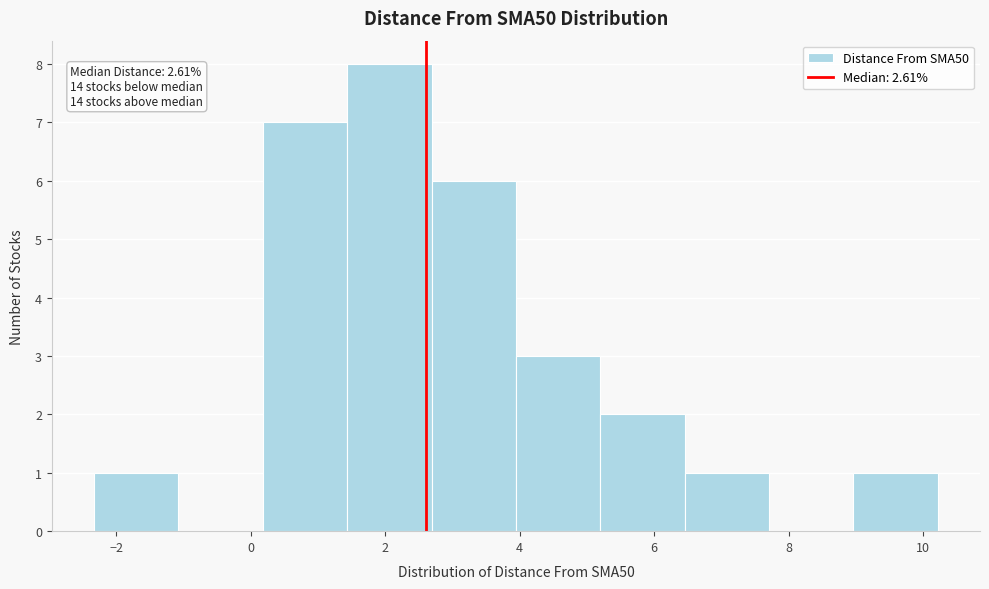

Which range on the x-axis has the tallest bar?

1.4 to 2.6